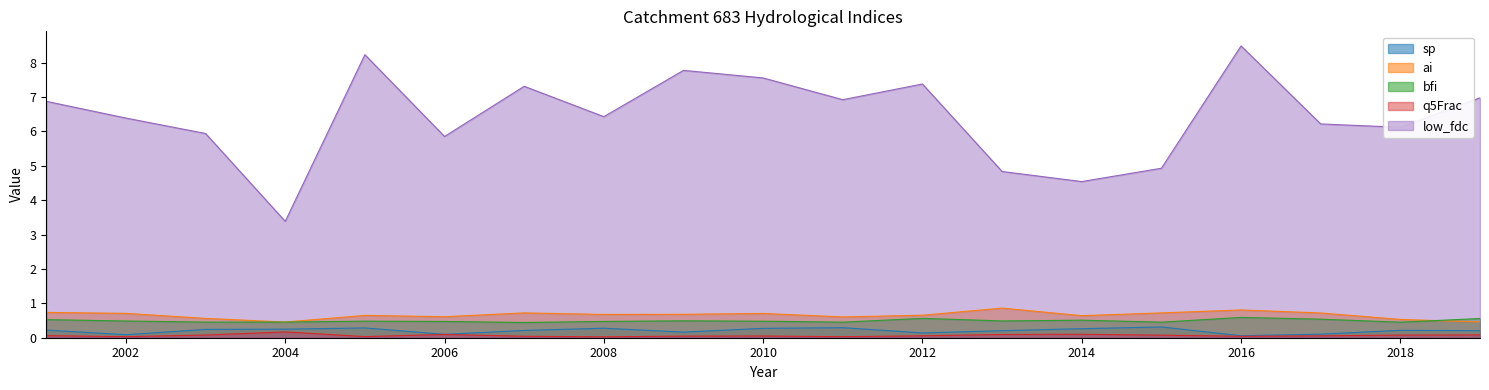

Is the value of low_fdc at 2004 greater than the value of bfi at 2002?

Yes